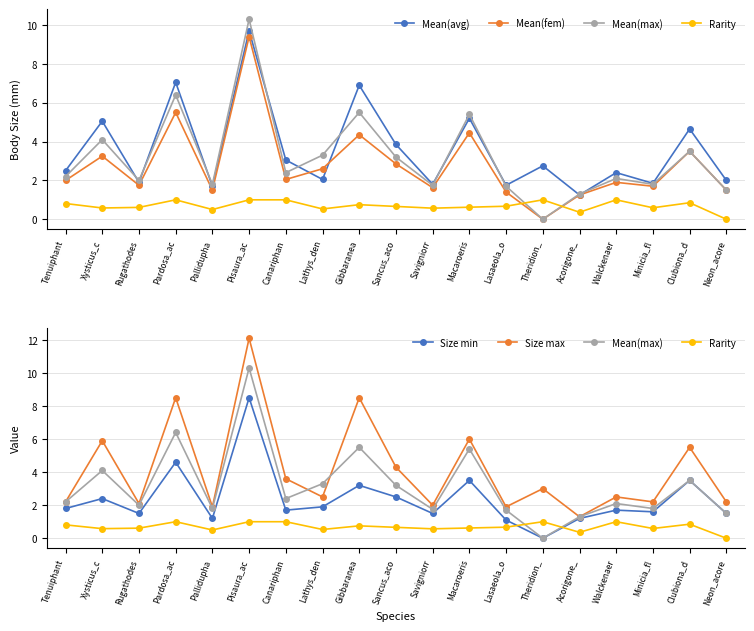

What is the difference between the Mean(max) values at Savigniorr and Clubiona_d?

1.8